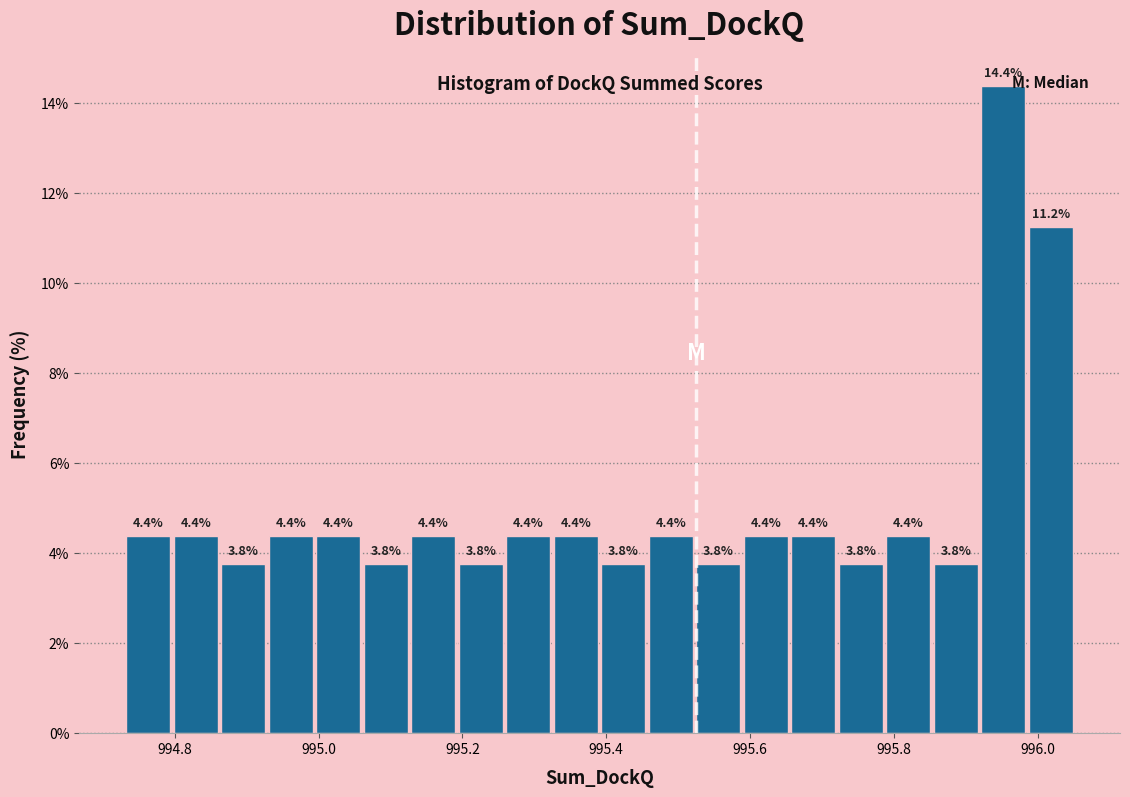

Read against the x-axis, roughly where is the centre of the tallest bar?

995.96